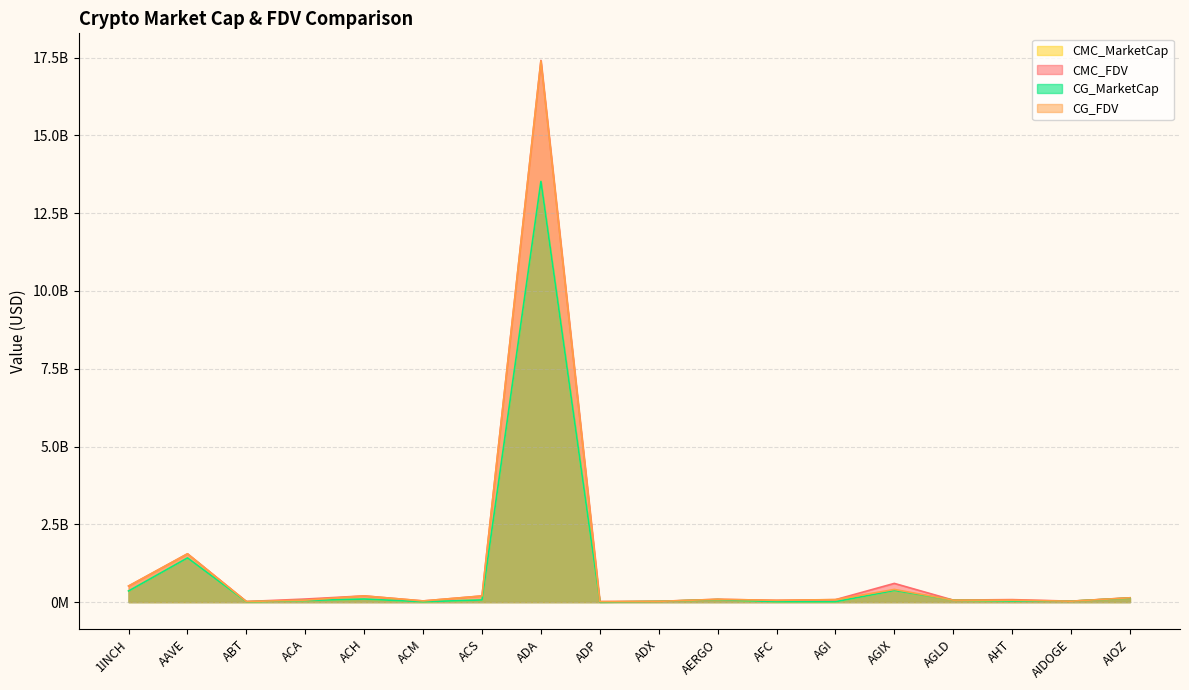

Count the number of categories in the chart.

18